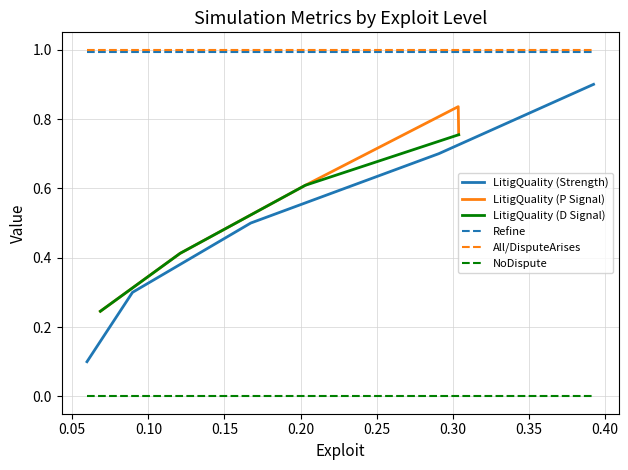

True or false: LitigQuality and All cross at least once.

False